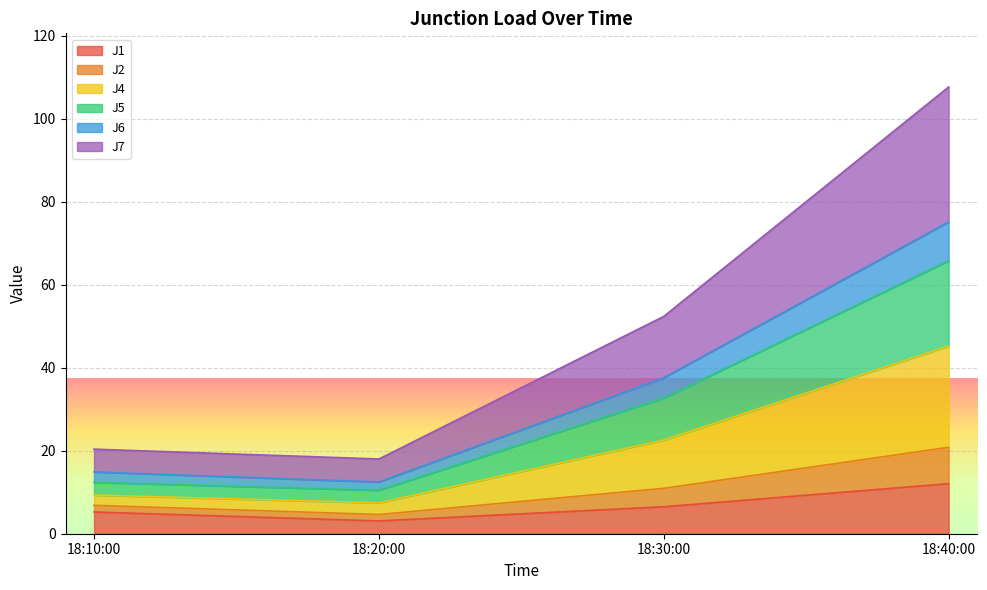

The J1 series shows 6.0 at 18:40:00. True or false?

False